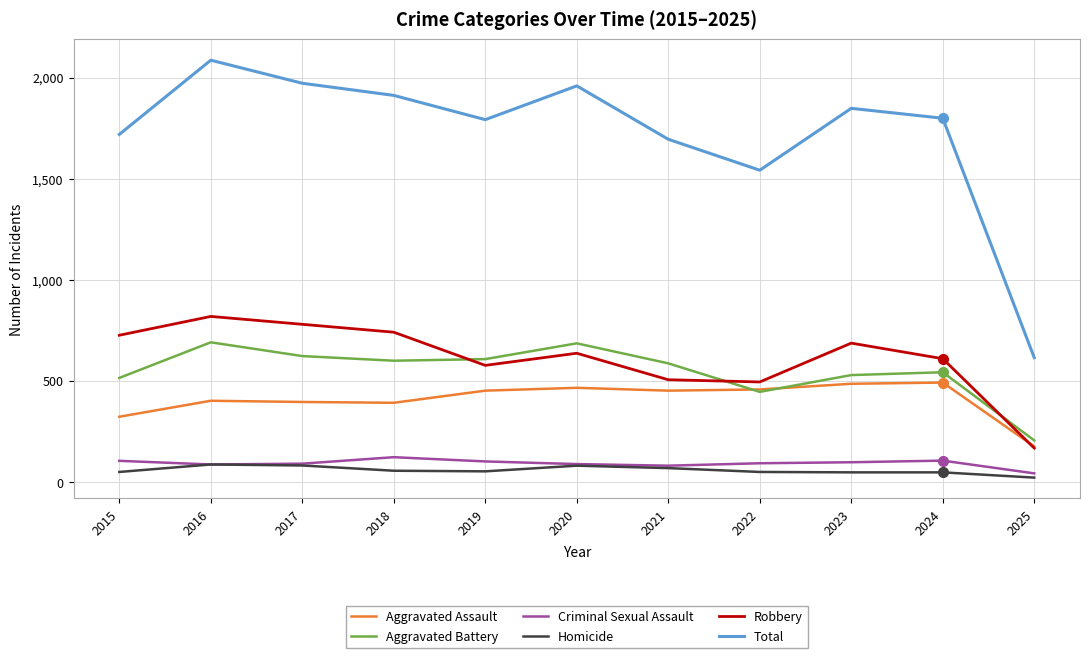

True or false: Robbery has a value of 930 at 2023.

False